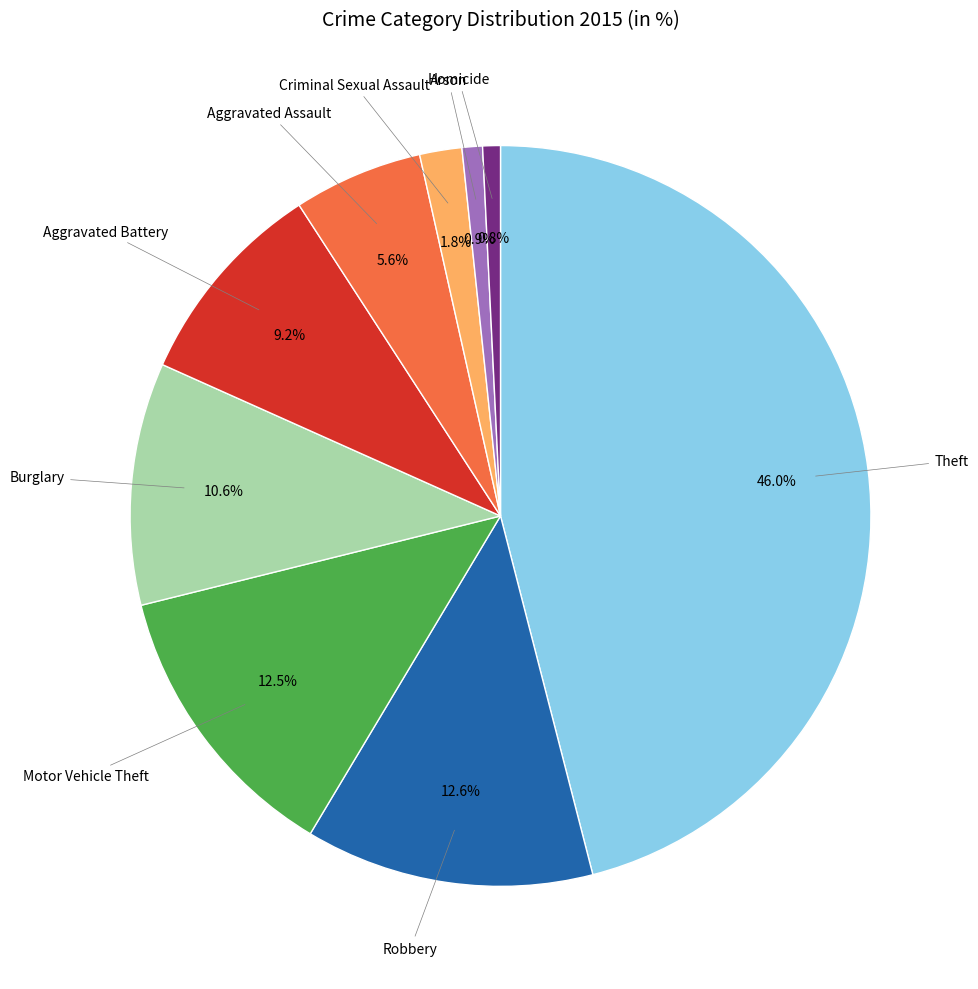

Is there a majority slice in this chart?

No